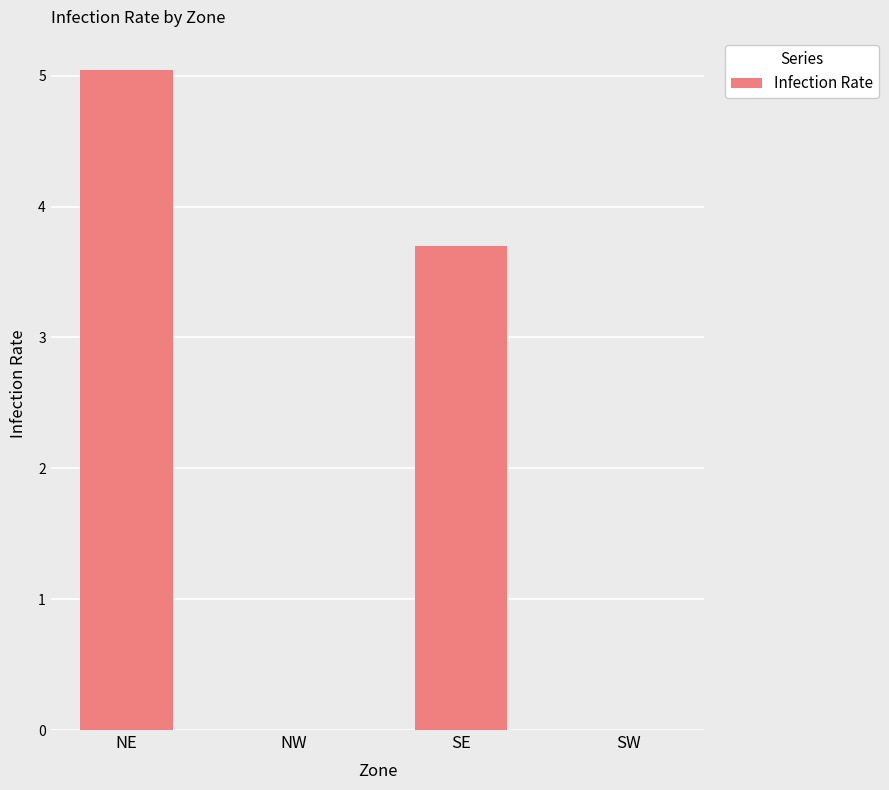

What is the sum of the values at NW and SE?

3.7